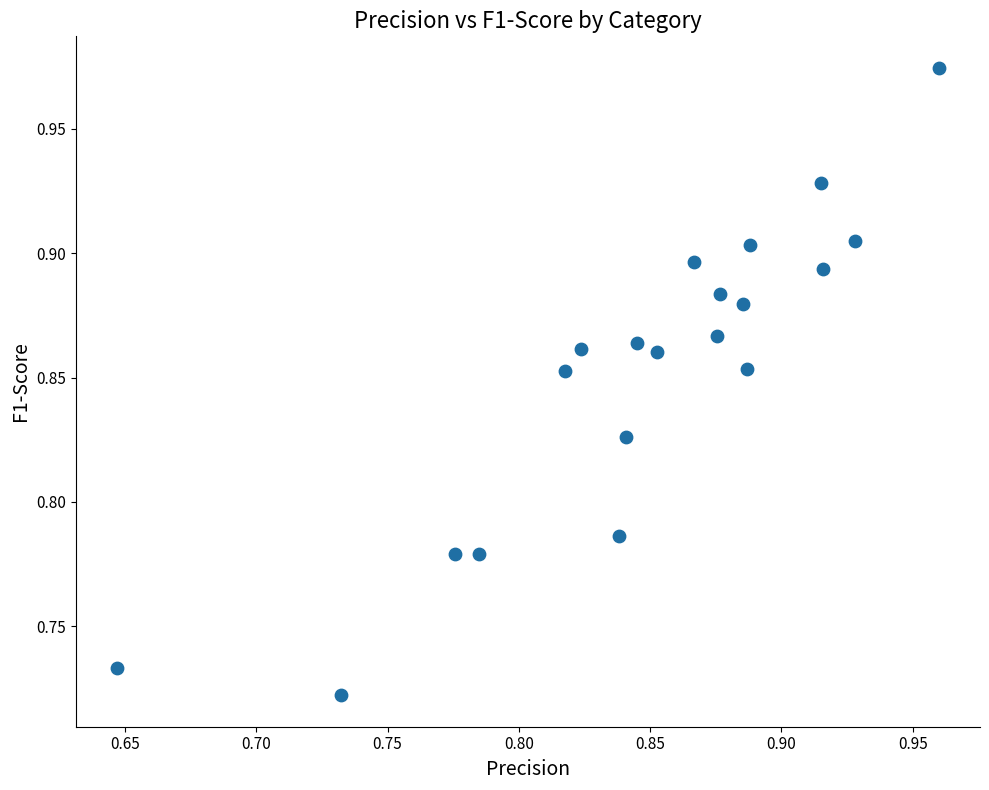

What is the range of X values (max minus min)?

0.3